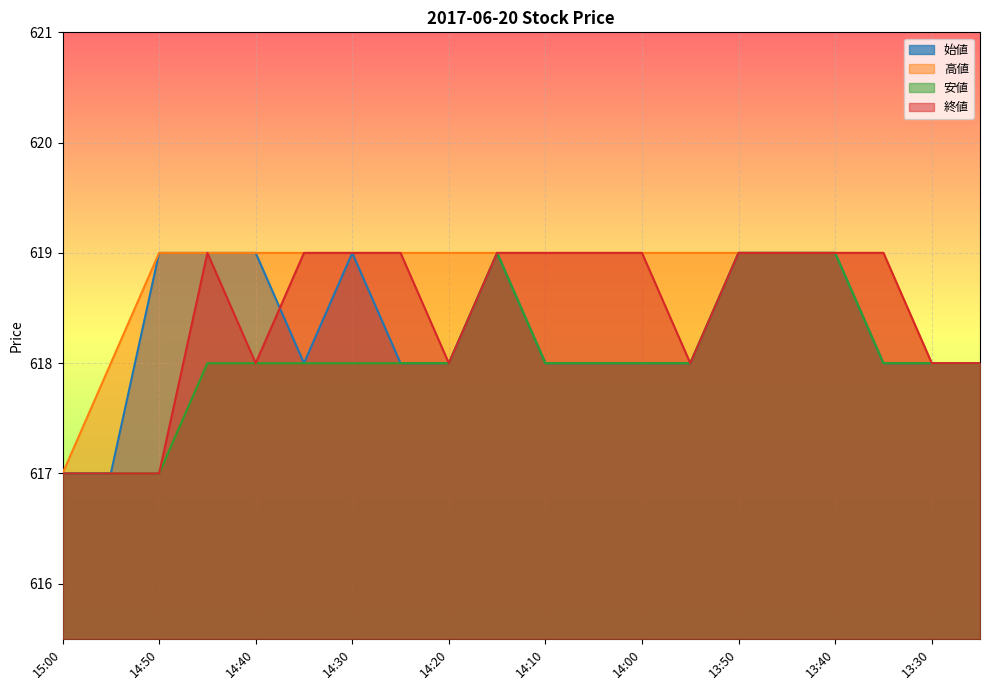

Reading left to right, extract all data points from this chart.

始値: 617	617	619	619	619	618	619	618	618	619	618	618	618	618	619	619	619	618	618	618
高値: 617	618	619	619	619	619	619	619	619	619	619	619	619	619	619	619	619	619	618	618
安値: 617	617	617	618	618	618	618	618	618	619	618	618	618	618	619	619	619	618	618	618
終値: 617	617	617	619	618	619	619	619	618	619	619	619	619	618	619	619	619	619	618	618